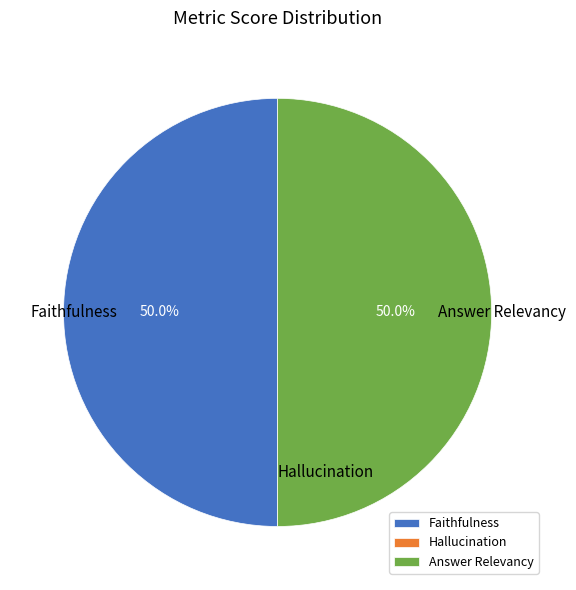

To the nearest percent, what is the difference between the largest and smallest slice percentages?

50%